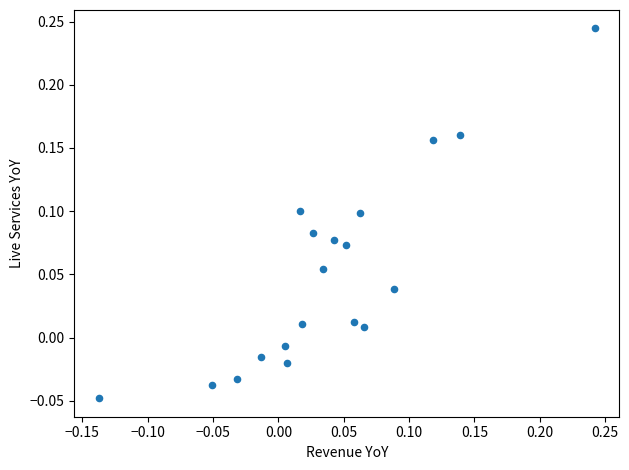

What is the range of Y values (max minus min)?

0.3